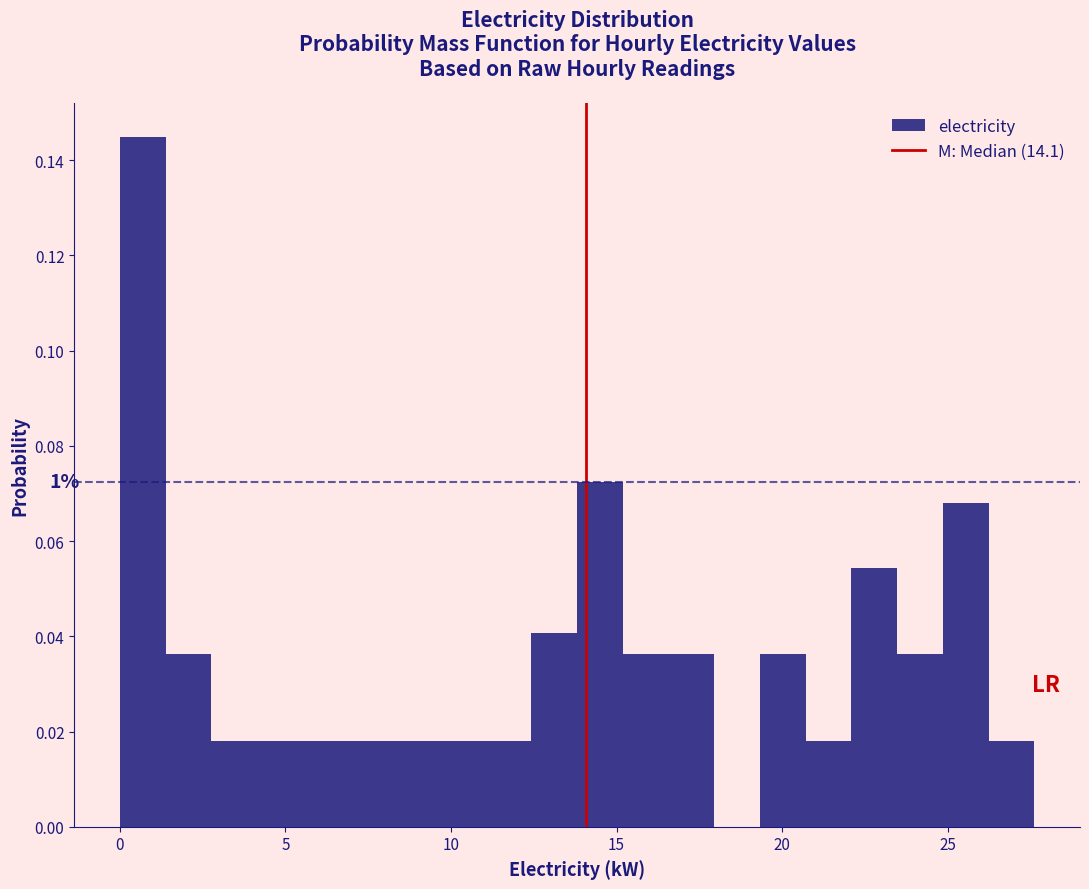

Read against the x-axis, roughly where is the centre of the tallest bar?

0.5